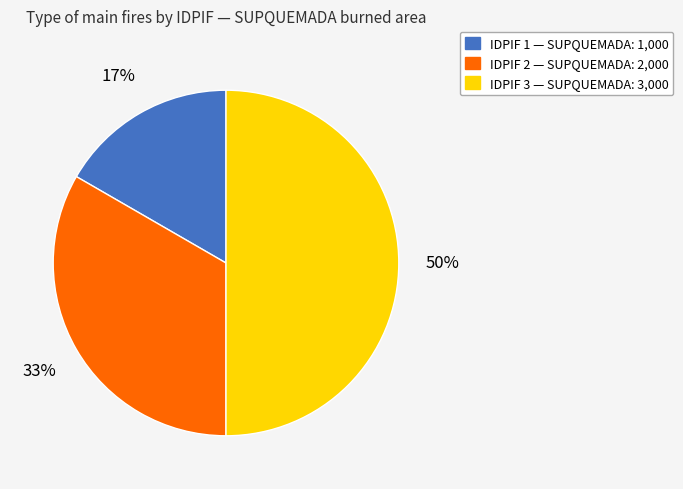

To the nearest percent, what is the difference between the largest and smallest slice percentages?

33%